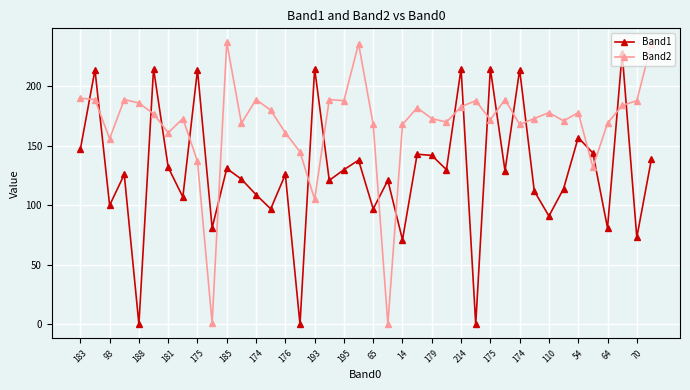

Is this an area chart (filled region under the line)?

No